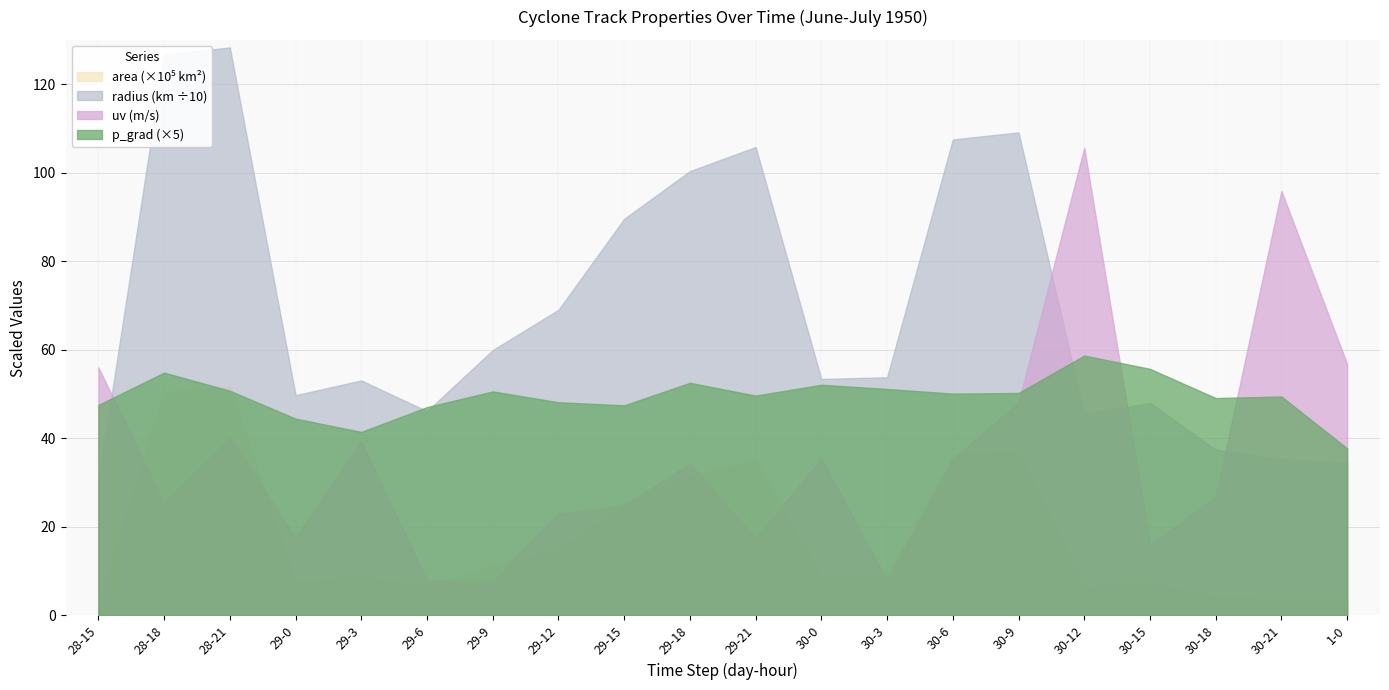

At which label does area (km2) reach its minimum?

28-15